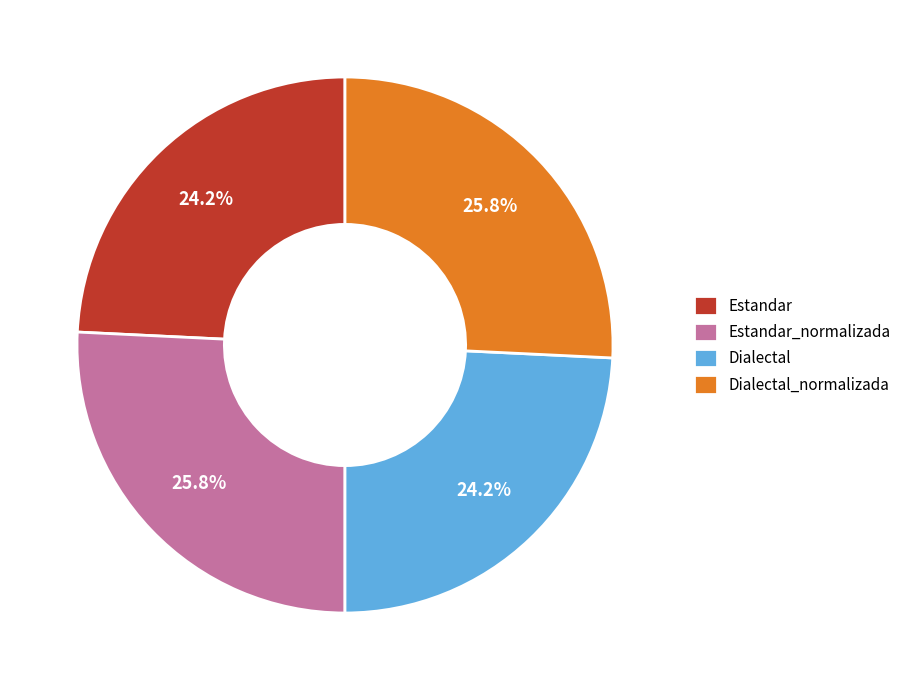

Which has a higher value, Estandar or Estandar_normalizada?

Estandar_normalizada